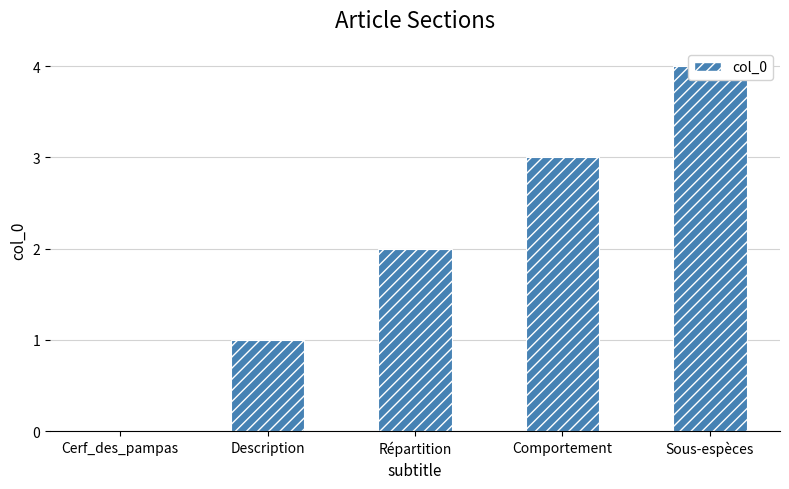

Which category has the highest value across all series?

Sous-espèces